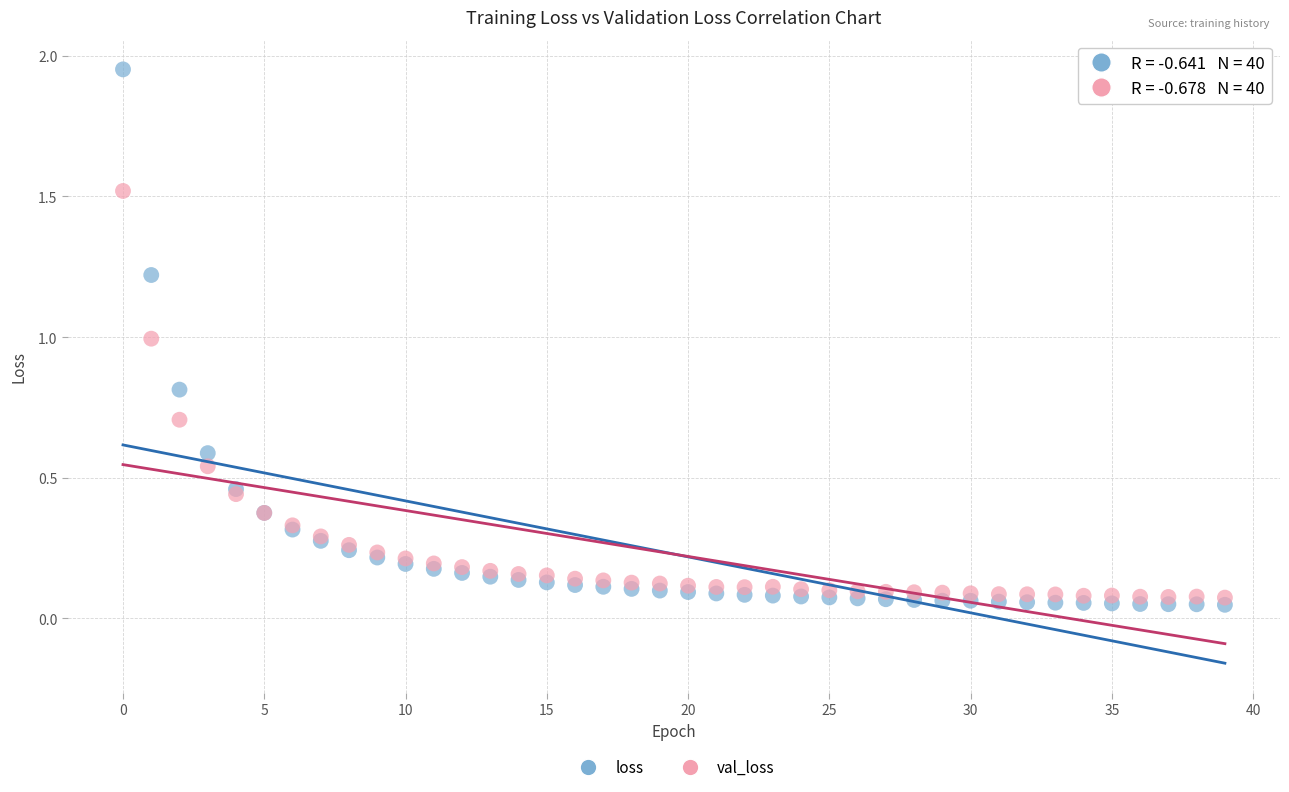

Which series contains the lowest Y value?

loss